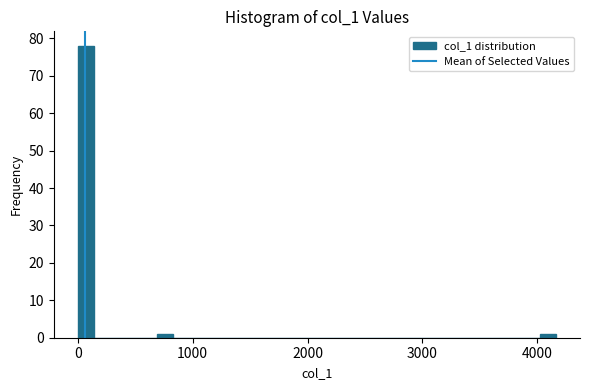

Around what value on the x-axis is the tallest bar? Give the approximate position of its centre, as read against the axis.

100